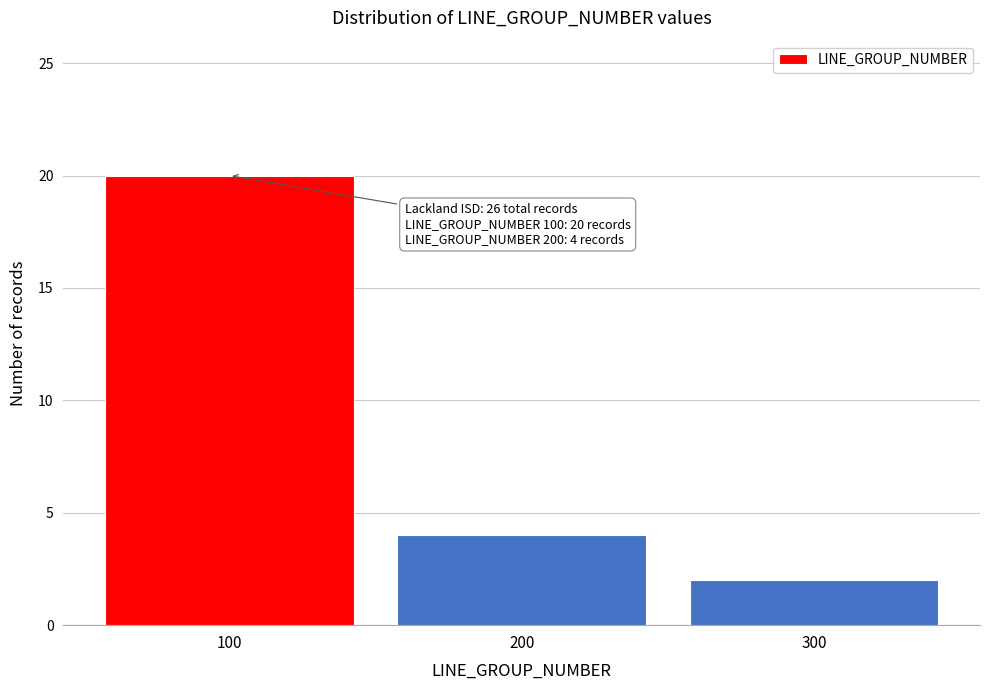

Which range on the x-axis has the tallest bar?

50 to 150